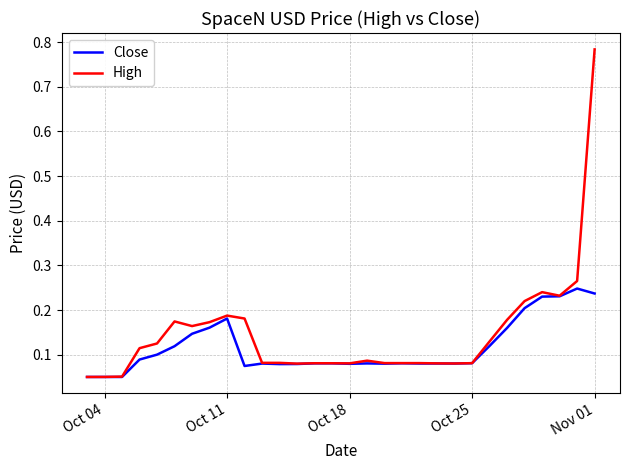

Which series has the largest range (max minus min)?

High